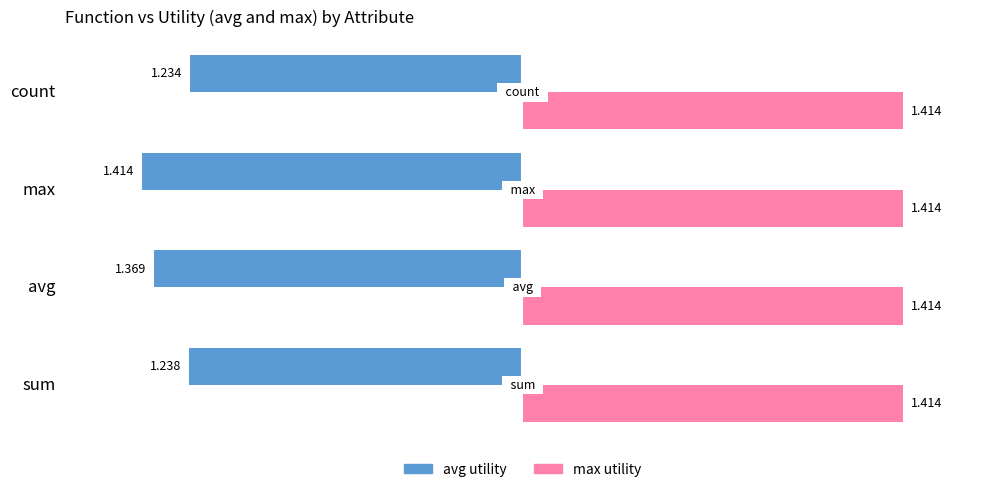

Rank the series by their average value, from highest to lowest.

max utility, avg utility